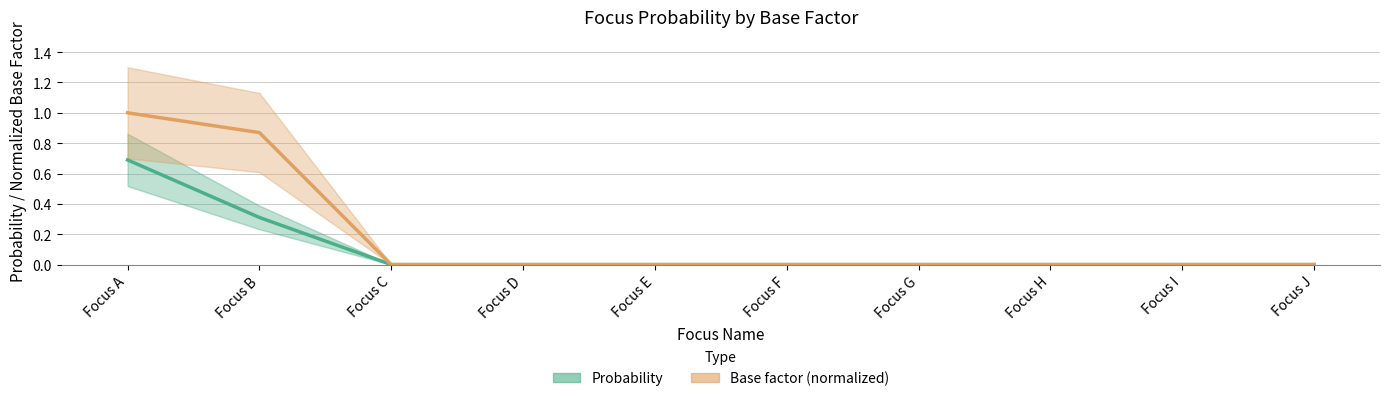

Rank the series by their maximum value, from highest to lowest.

Base factor (normalized), Probability